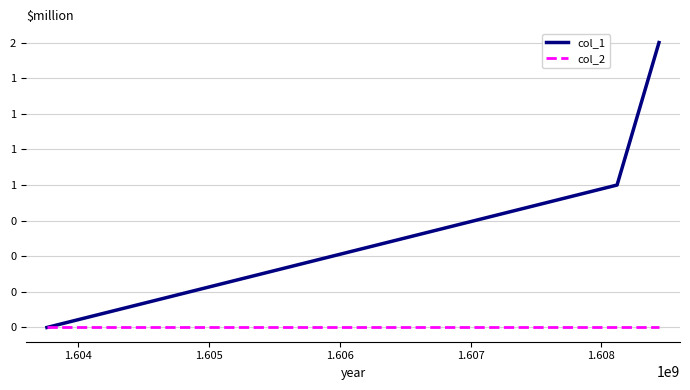

Does the chart have visible grid lines?

Yes